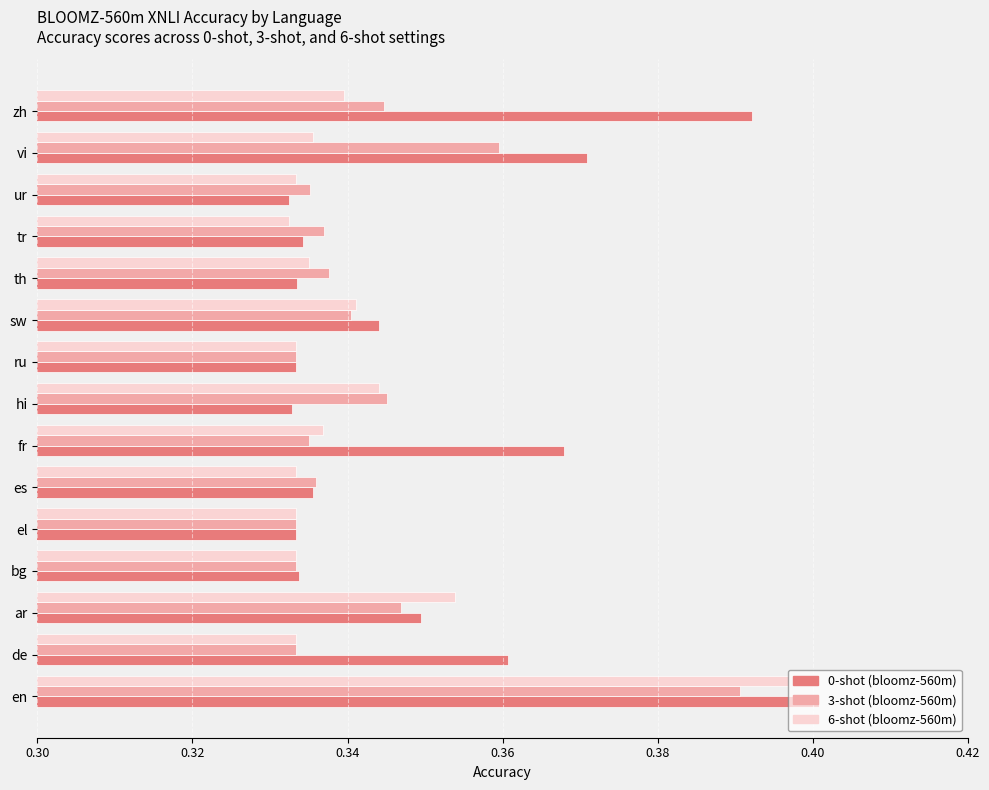

At which category does the chart reach its peak across all series?

en